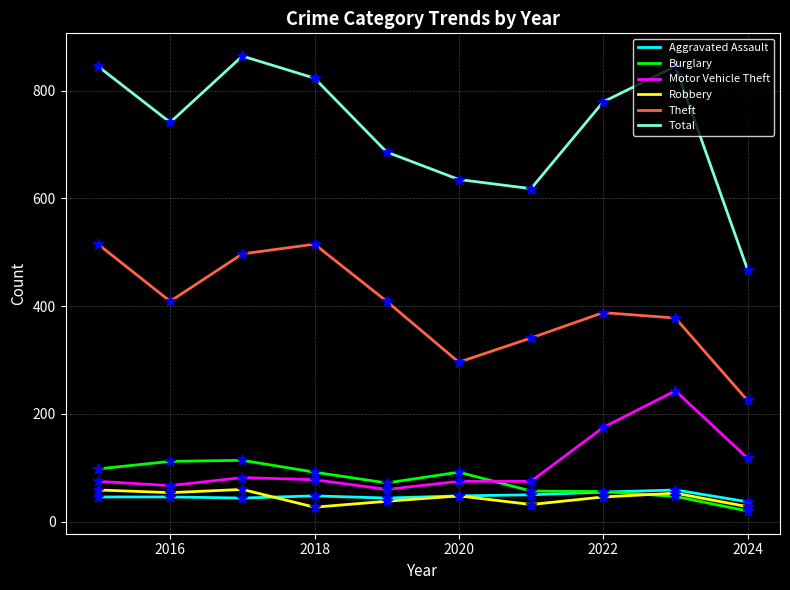

Which series has the largest total across all categories?

Total